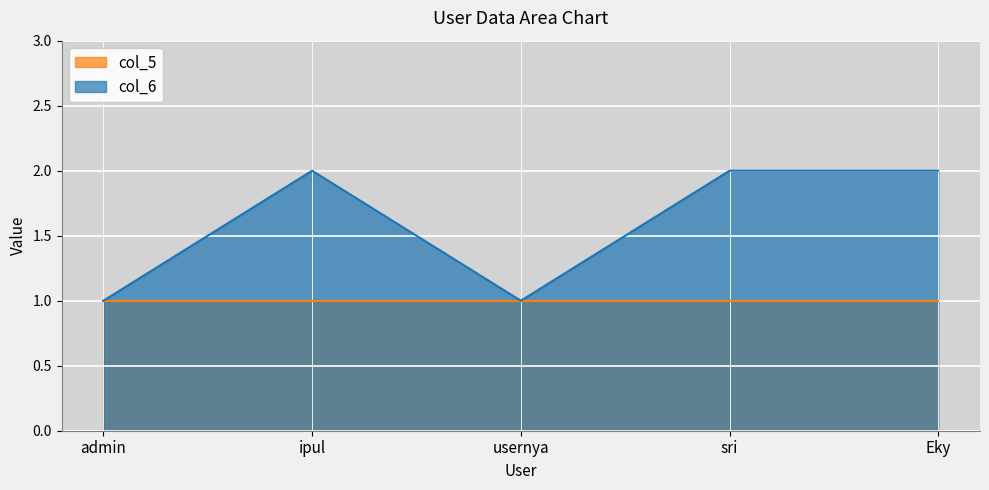

Count the number of data series in this chart.

2